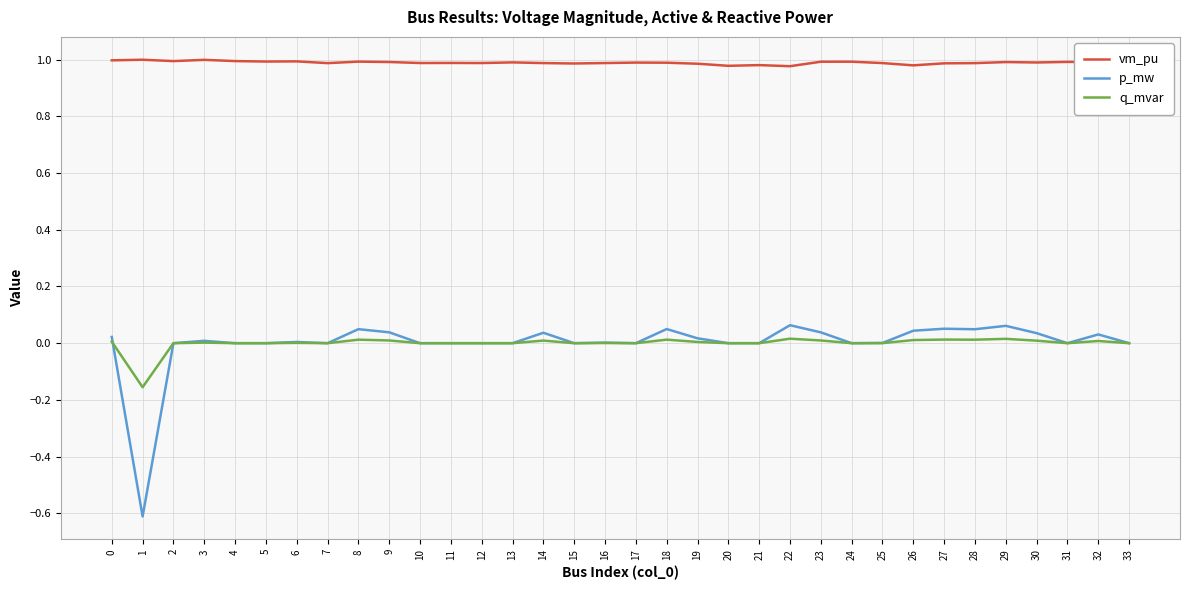

True or false: p_mw and vm_pu cross at least once.

False